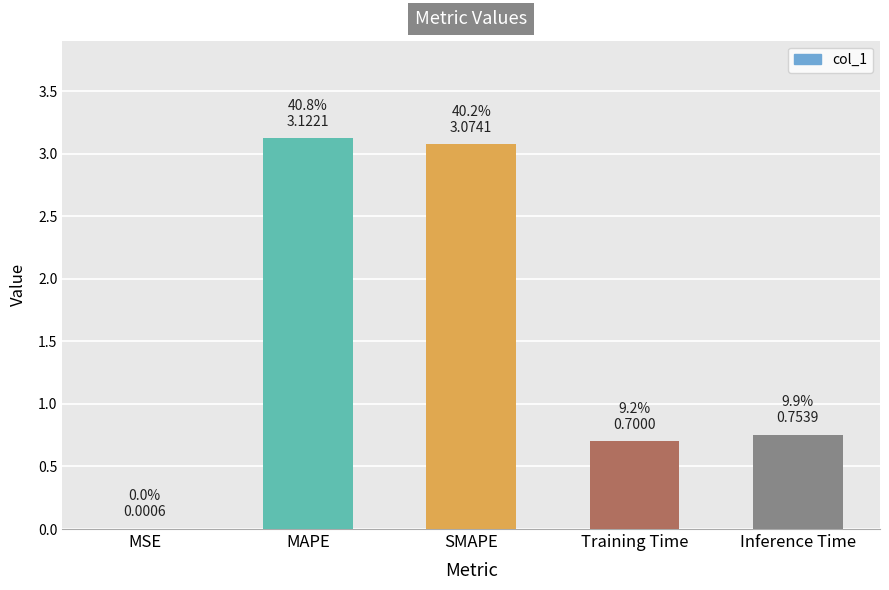

What is the sum of all values?

7.7